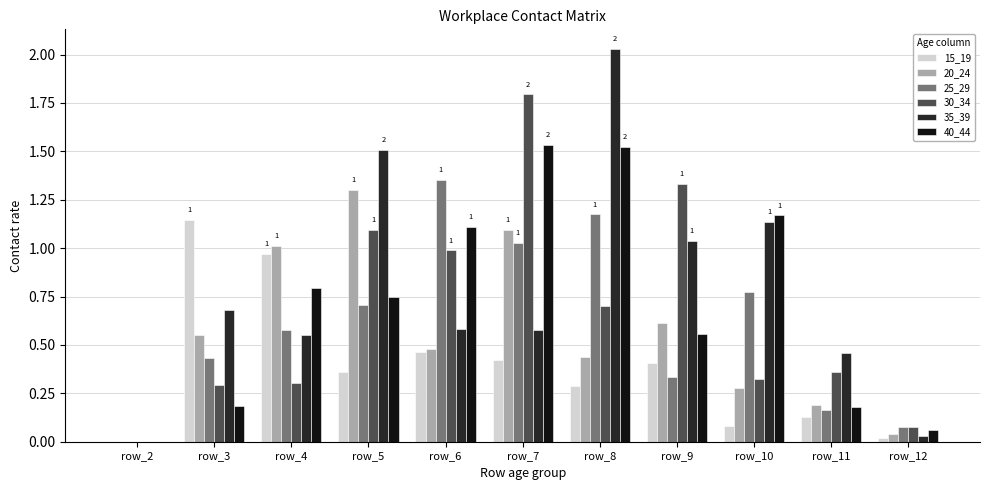

How many values in the 20_24 series exceed 0?

10